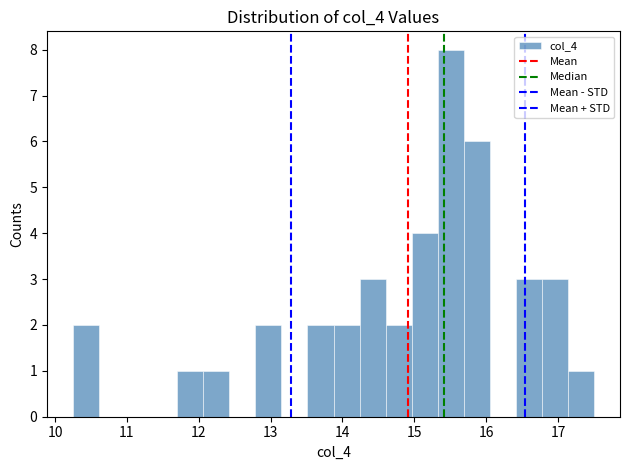

Read against the x-axis, roughly where is the centre of the tallest bar?

15.5